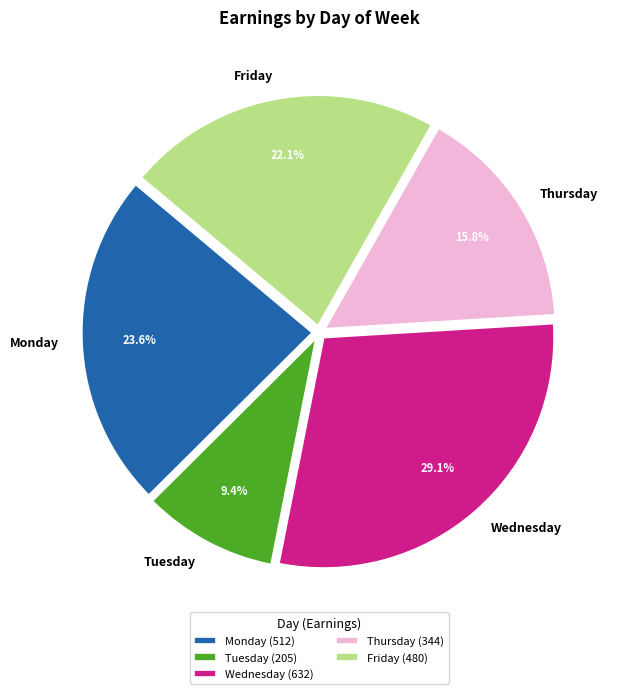

Approximately how many times larger is the value at Monday compared to Thursday?

1.5